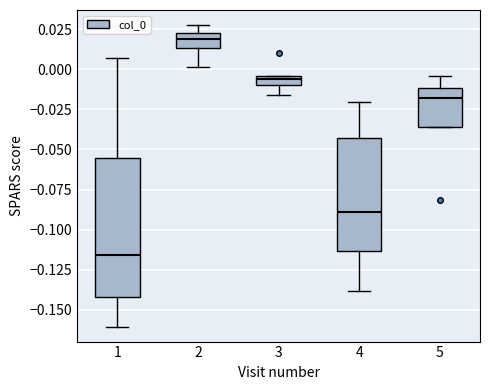

Which box has the lowest median line?

1